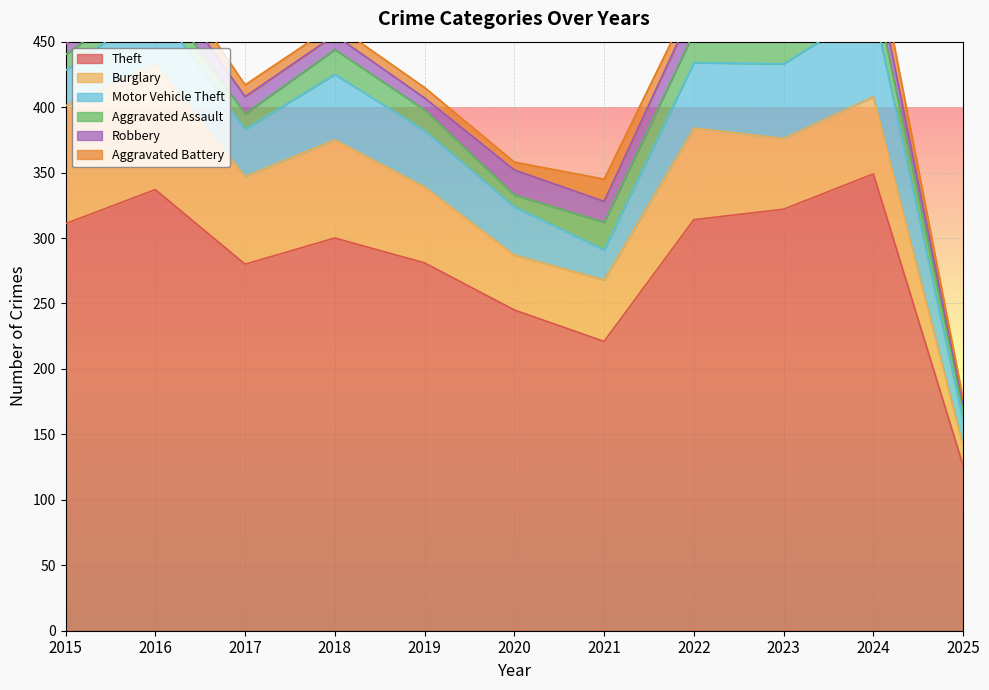

True or false: Theft has a value of 209 at 2022.

False